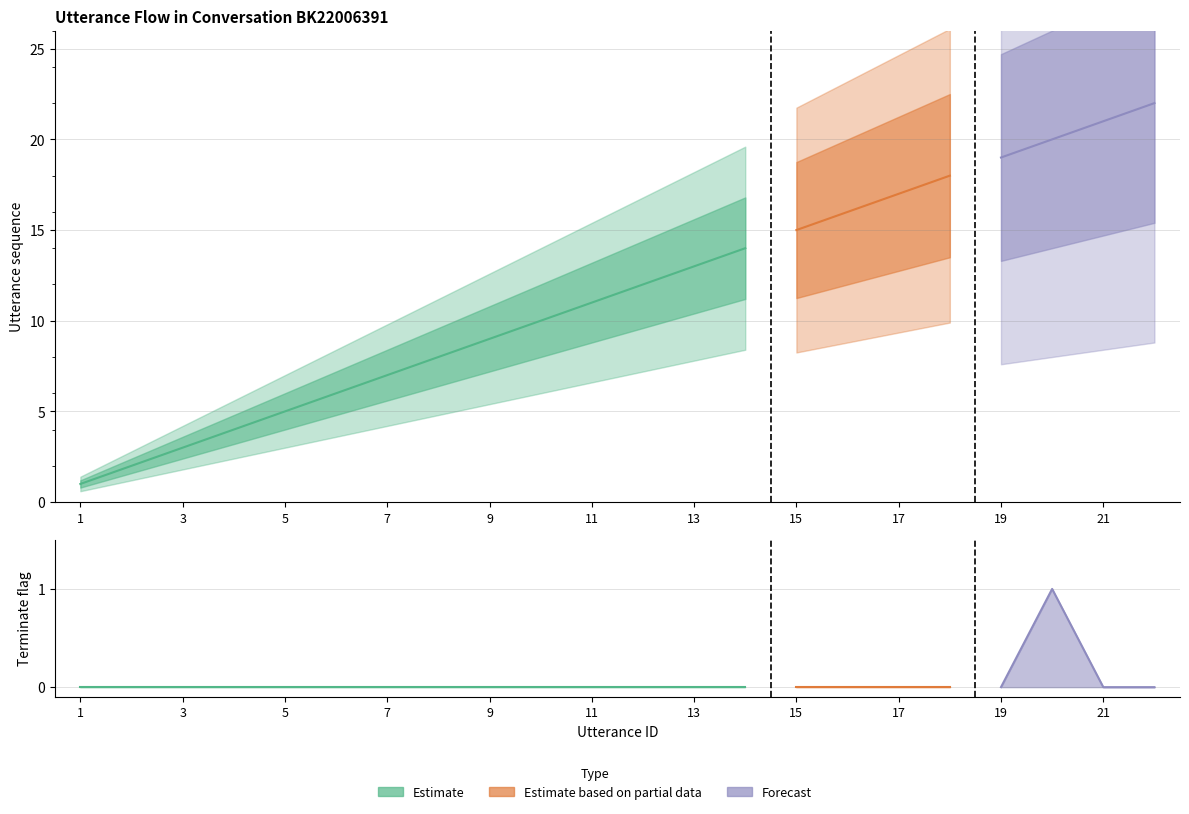

What is the spread (max minus min) of values at 22?

22